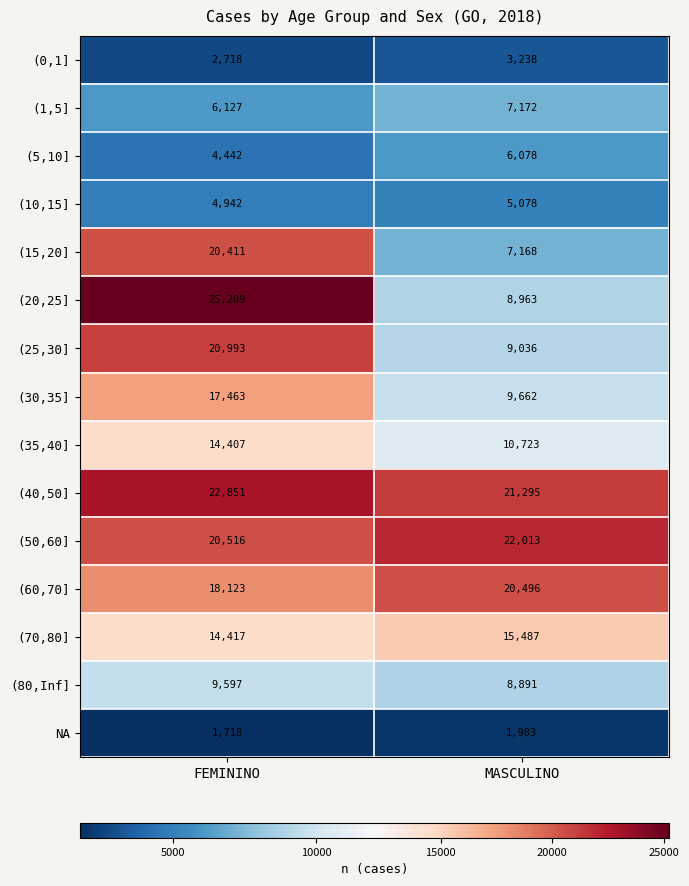

What is the sum of the (25,30] values at FEMININO and MASCULINO?

30029